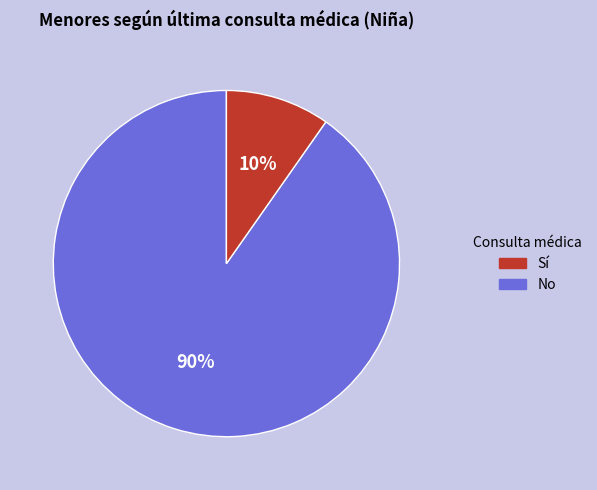

To the nearest percent, what is the average slice percentage?

50%